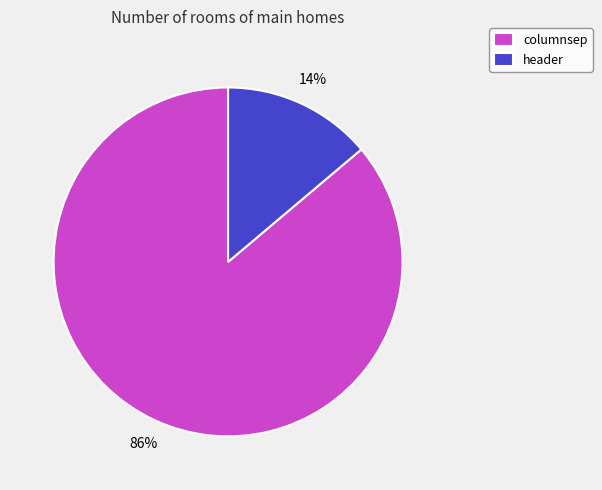

To the nearest percent, what portion does columnsep represent?

86%